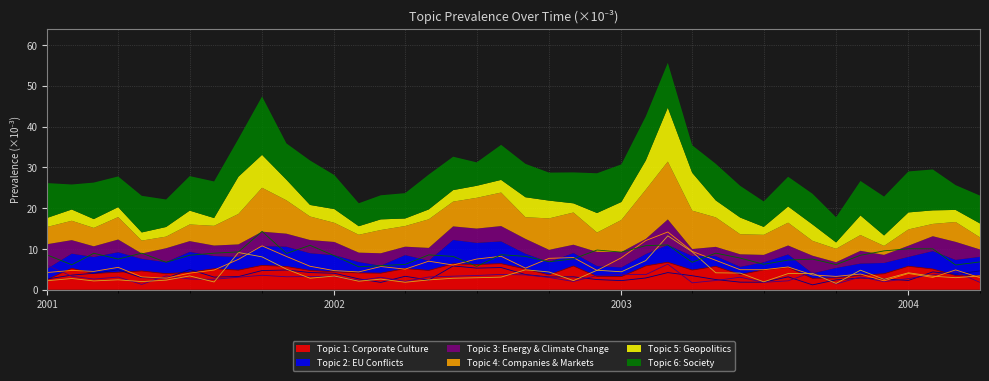

What is the highest value of the Topic 1: Corporate Culture series?

6.7